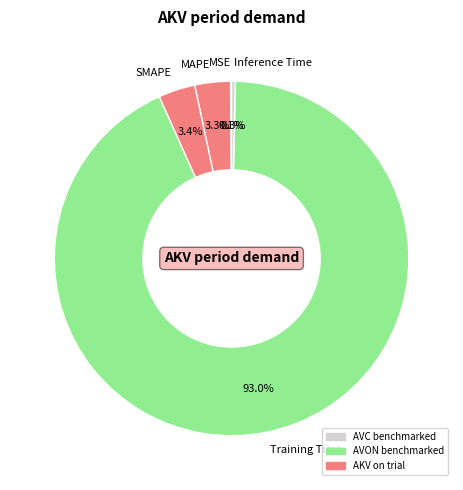

What is the total percentage of SMAPE and Training Time?

96.3%